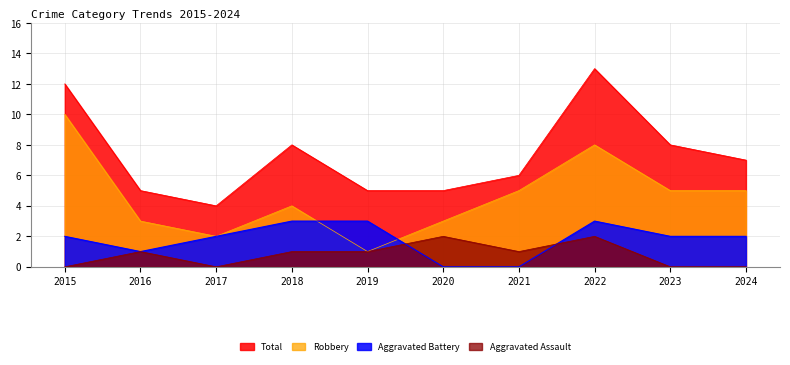

Does the chart display data point markers on the line(s)?

No